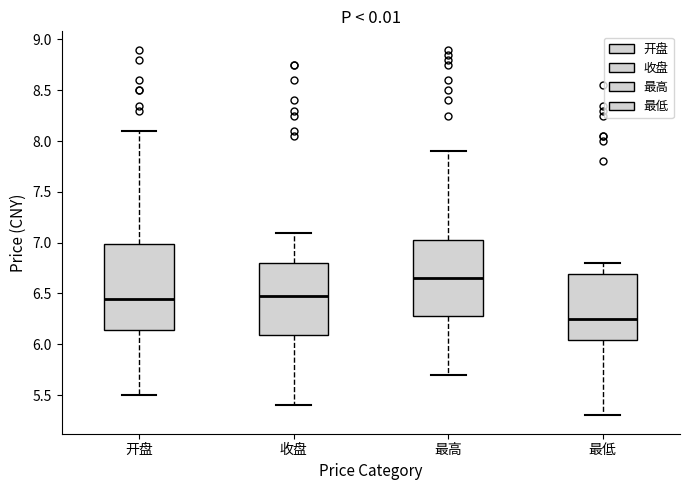

Which box's median line is the highest?

最高